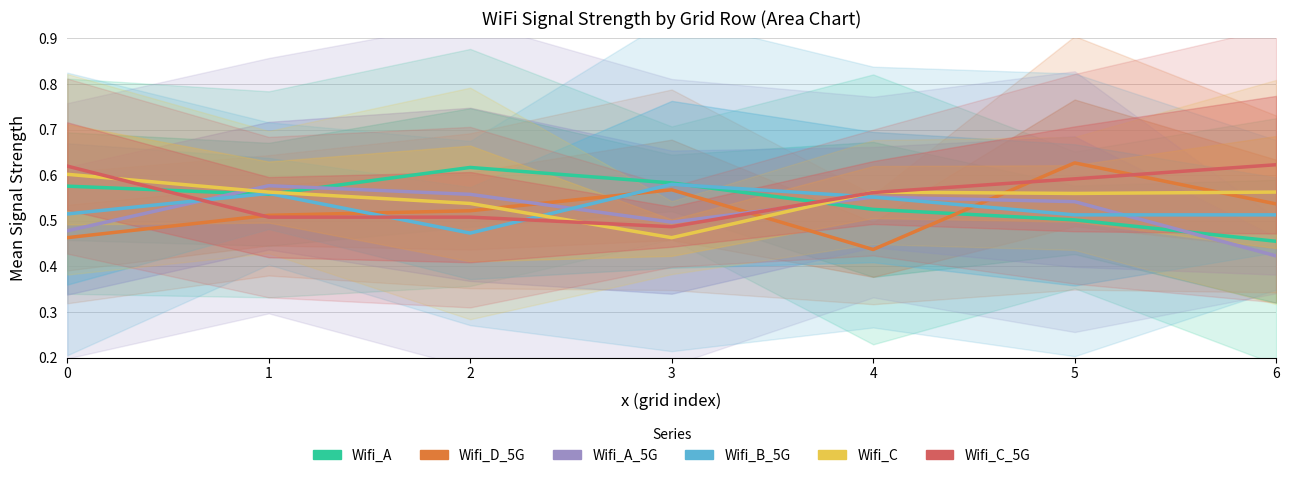

In Wifi_B_5G, how many points are lower than both neighbors (excluding endpoints)?

1